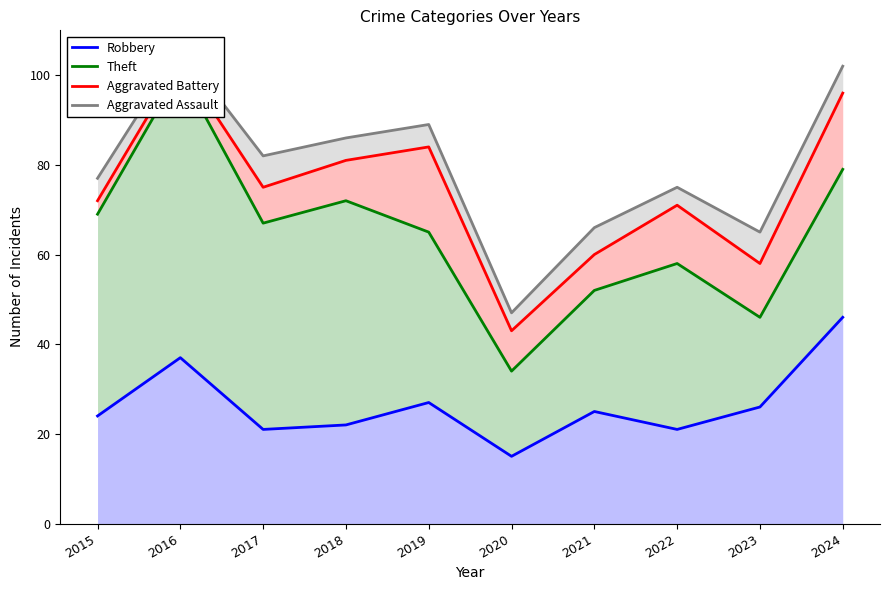

Rank the series by their maximum value, from lowest to highest.

Robbery, Theft, Aggravated Battery, Aggravated Assault